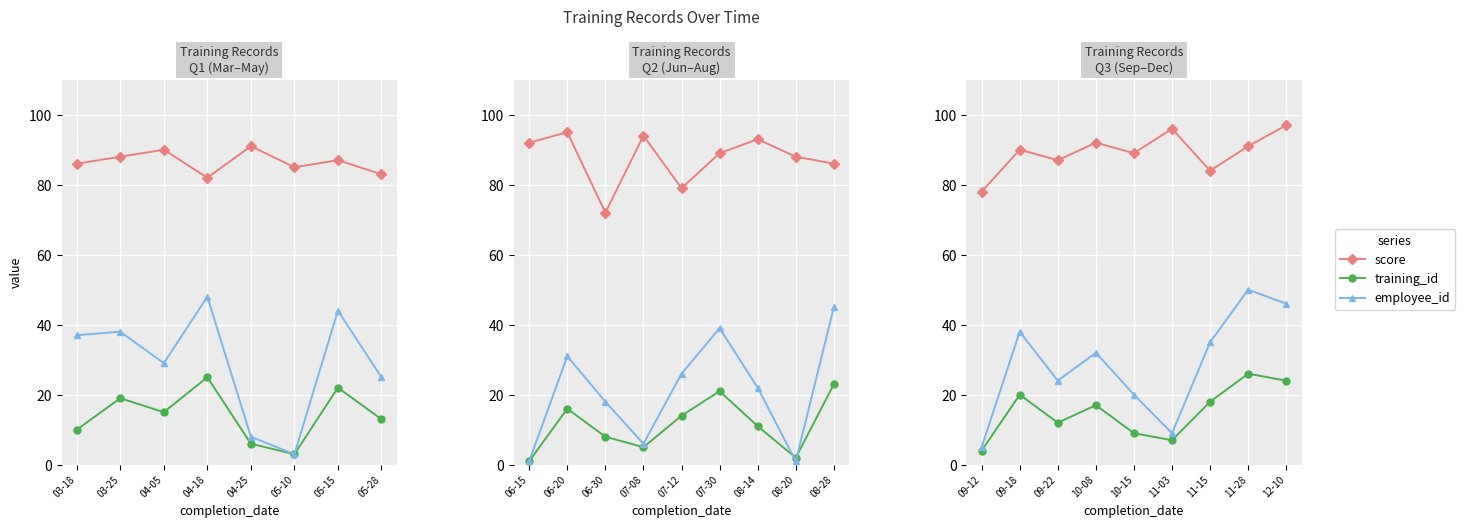

What is the difference between the maximum and minimum values in the score series?

19